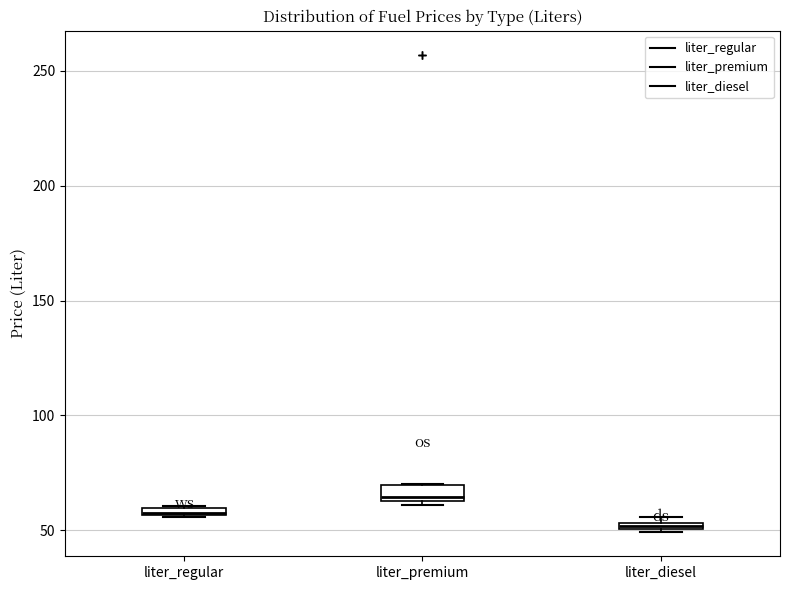

Where is the upper edge of the box for liter_regular on the y-axis? The values are not printed on the chart, so give them approximately, as read against the axis.

60